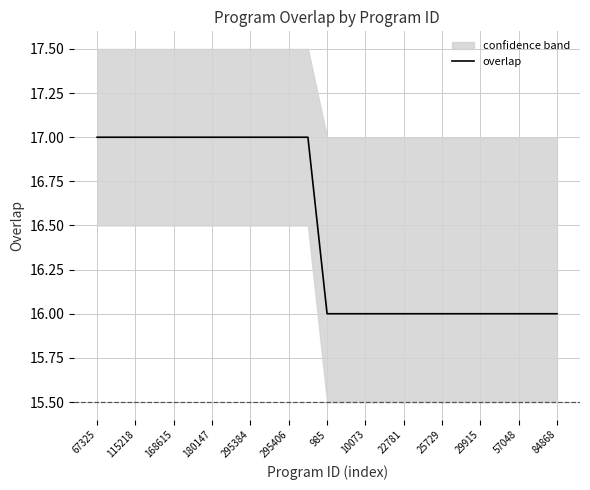

What is the smallest value displayed?

16